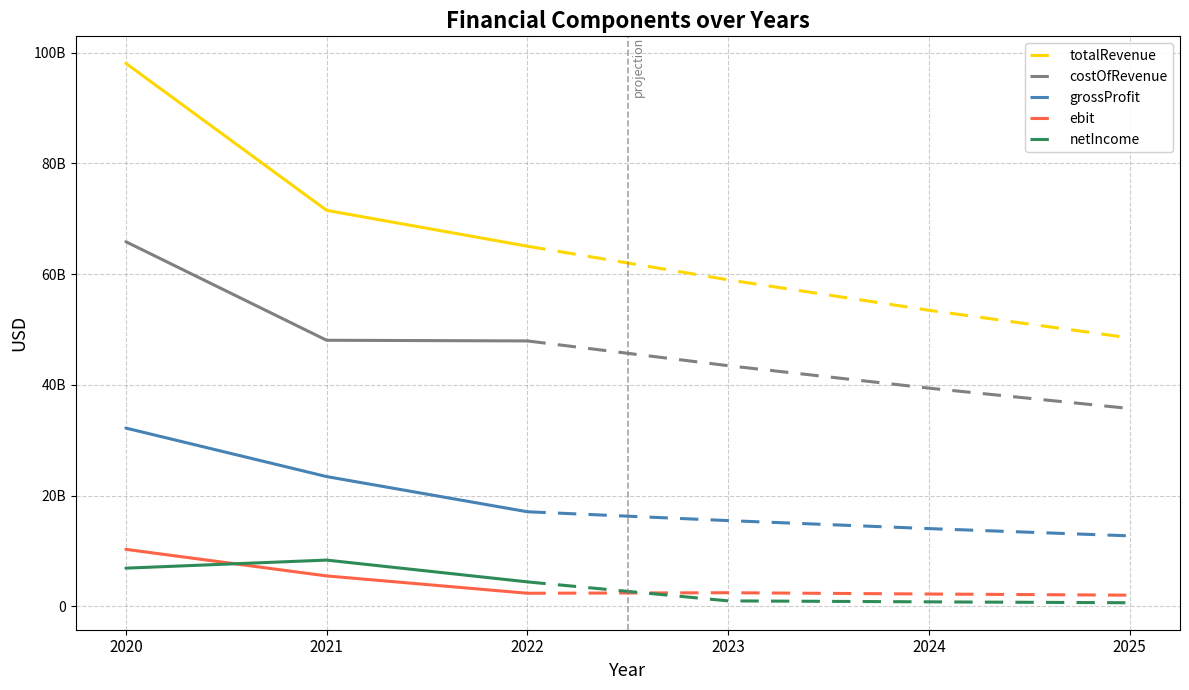

Which series changed the most between 2024 and 2025?

totalRevenue